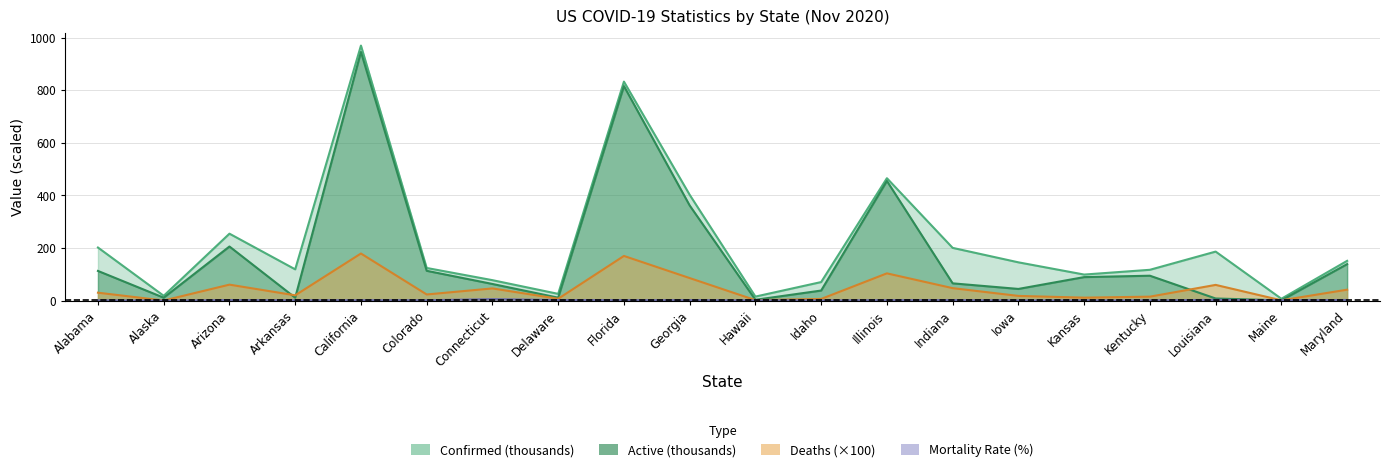

Which series has the largest total across all categories?

Confirmed